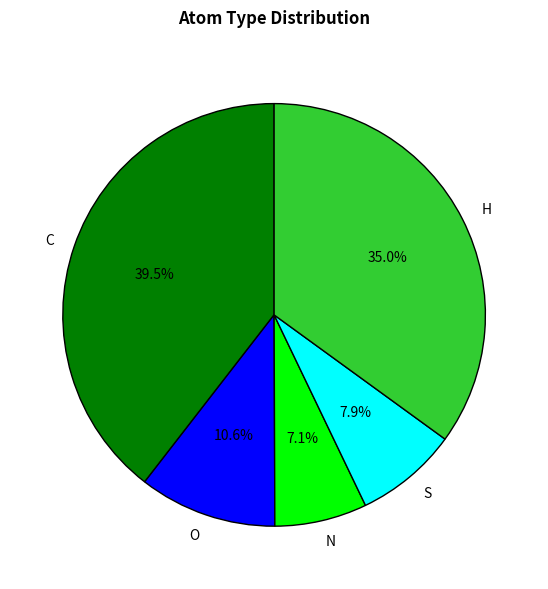

Which has a higher value, S or C?

C